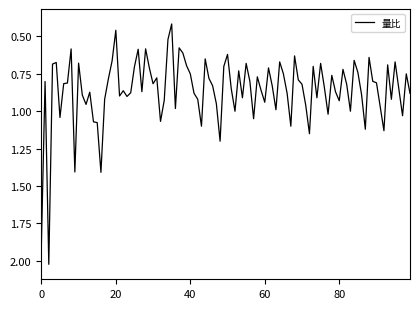

What is the difference between the maximum and minimum values?

1.6